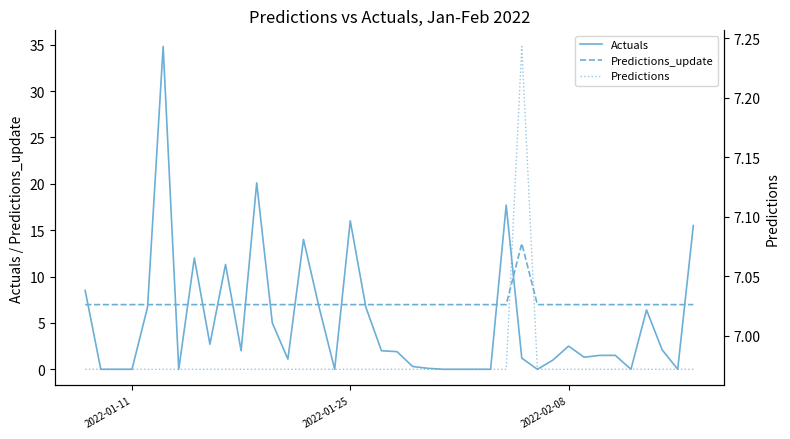

Reading right to left, what are all the values shown in this chart?

Actuals: 15.5	0.0	2.1	6.4	0.0	1.5	1.5	1.3	2.5	1.0	0.0	1.2	17.7	0.0	0.0	0.0	0.0	0.1	0.3	1.9	2.0	6.7	16.0	0.0	6.7	14.0	1.1	5.0	20.1	2.0	11.3	2.7	12.0	0.0	34.8	6.7	0.0	0.0	0.0	8.5
Predictions_update: 7.0	7.0	7.0	7.0	7.0	7.0	7.0	7.0	7.0	7.0	7.0	13.6	7.0	7.0	7.0	7.0	7.0	7.0	7.0	7.0	7.0	7.0	7.0	7.0	7.0	7.0	7.0	7.0	7.0	7.0	7.0	7.0	7.0	7.0	7.0	7.0	7.0	7.0	7.0	7.0
Predictions: 7.0	7.0	7.0	7.0	7.0	7.0	7.0	7.0	7.0	7.0	7.0	7.2	7.0	7.0	7.0	7.0	7.0	7.0	7.0	7.0	7.0	7.0	7.0	7.0	7.0	7.0	7.0	7.0	7.0	7.0	7.0	7.0	7.0	7.0	7.0	7.0	7.0	7.0	7.0	7.0